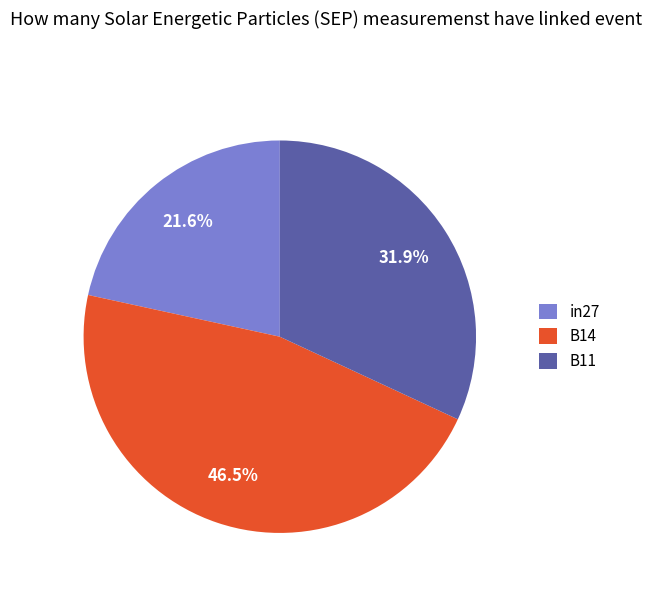

Is there a majority slice in this chart?

No